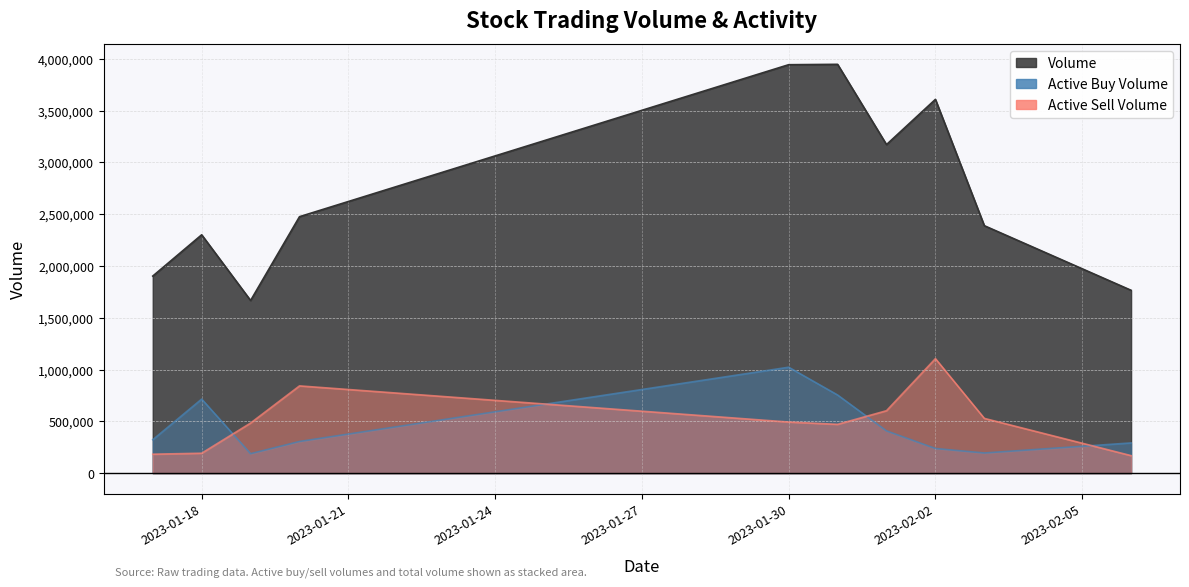

Between 2023-01-20 and 2023-01-30, which is larger?

2023-01-30